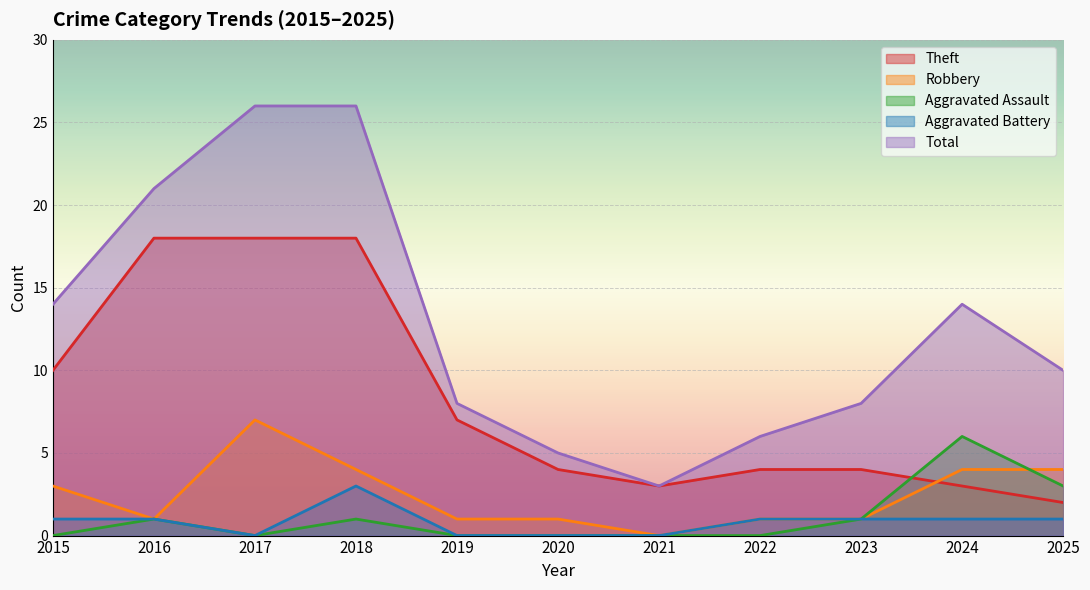

Is the value of Aggravated Battery at 2017 greater than the value of Total at 2023?

No